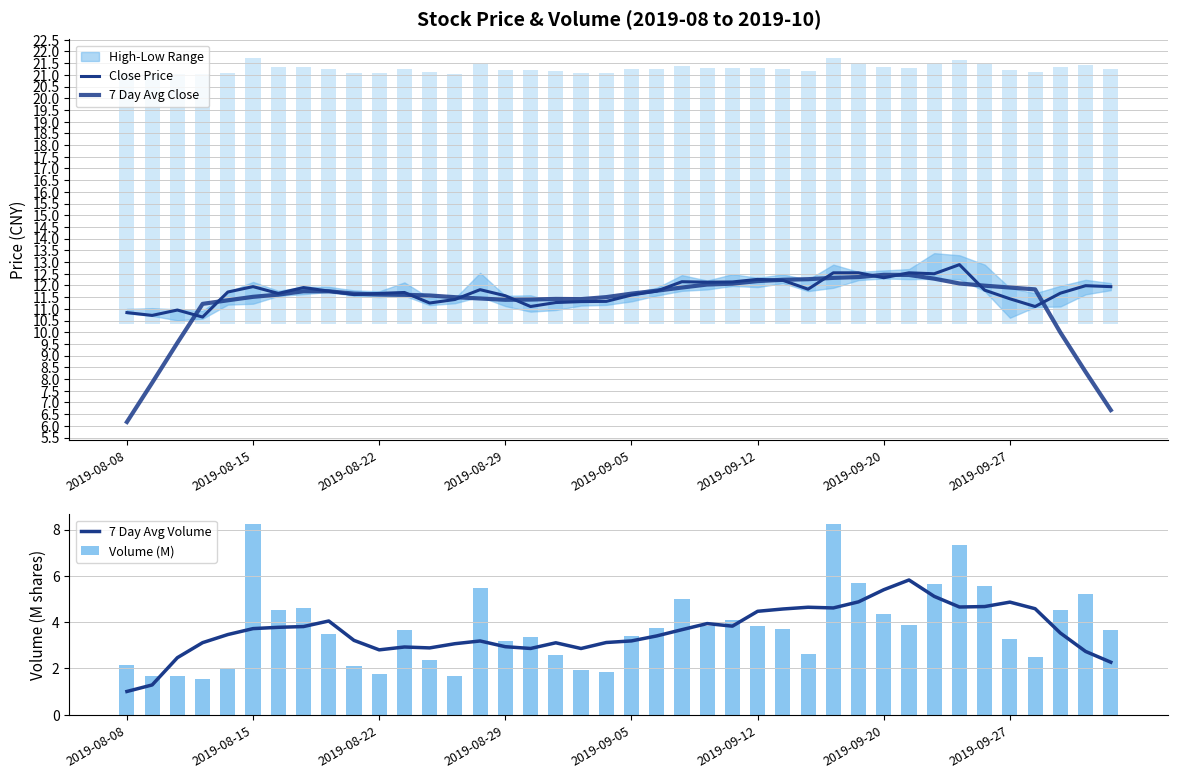

True or false: Volume (M) has a value of 2.4 at 12.

True